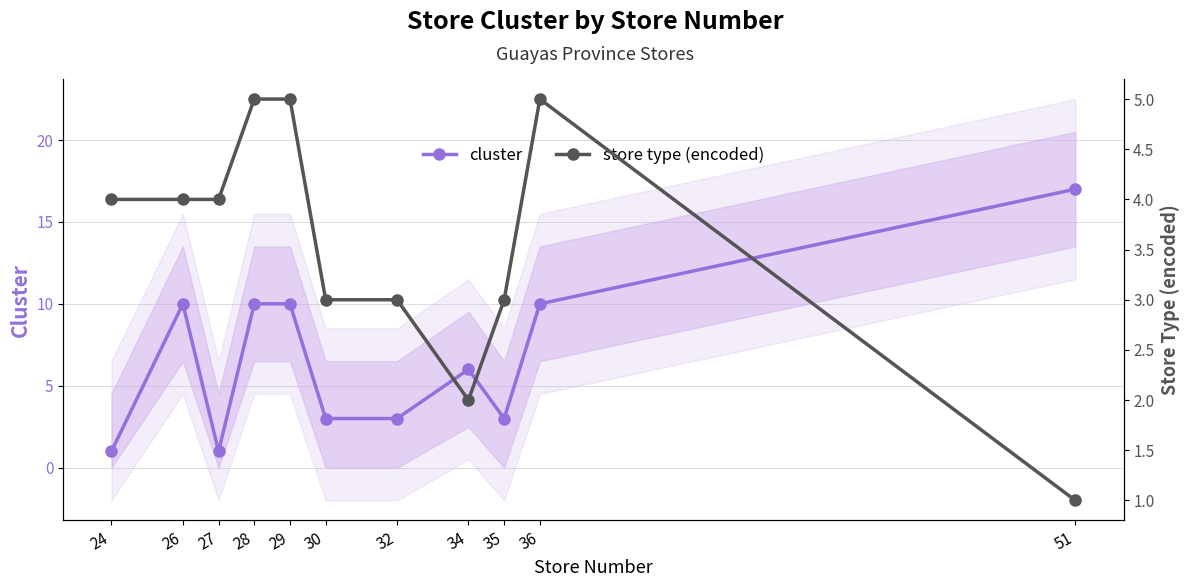

The store type (encoded) series shows 5 at 28. True or false?

True